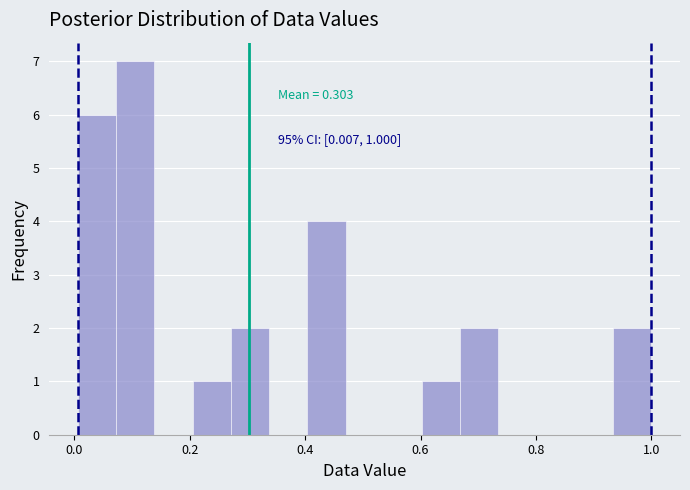

Around what value on the x-axis is the tallest bar? Give the approximate position of its centre, as read against the axis.

0.10